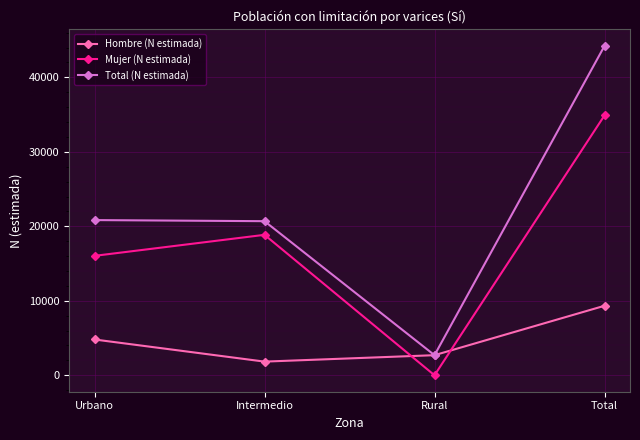

True or false: Mujer (N estimada) and Total (N estimada) intersect in this chart.

False